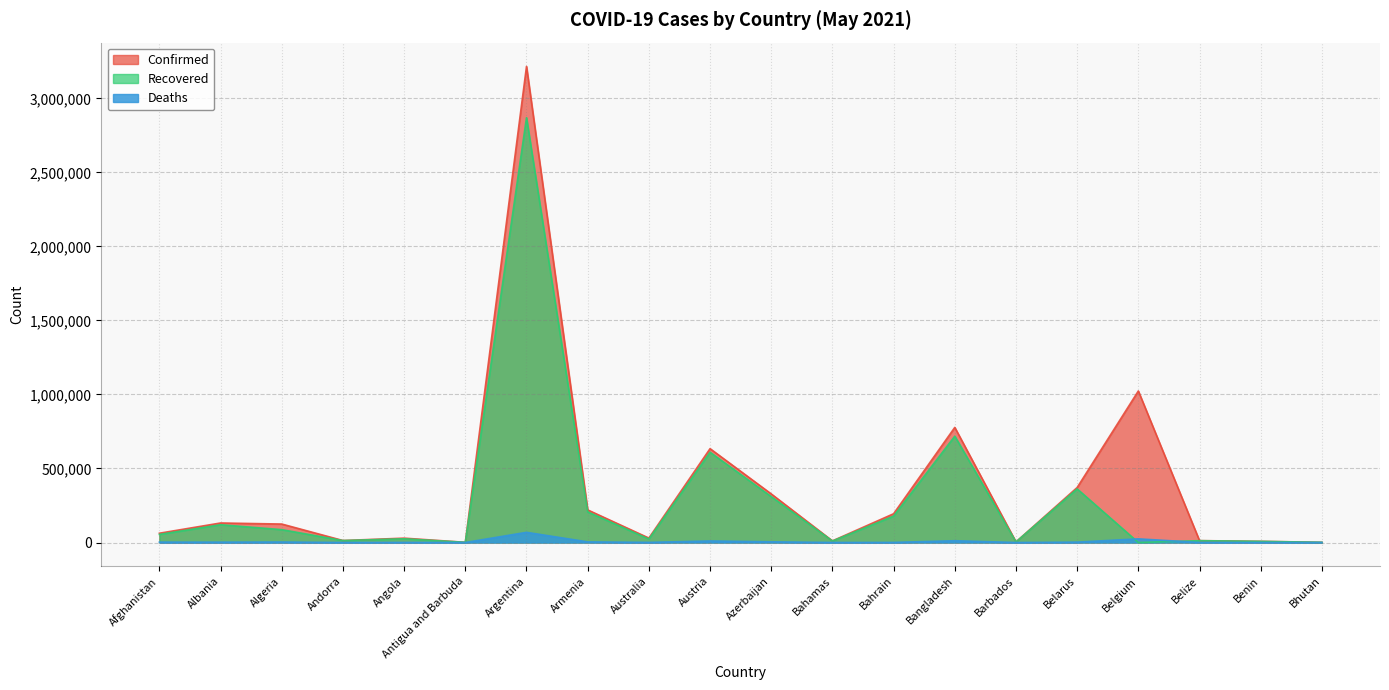

Is it true that Confirmed equals 12234 at Angola?

False